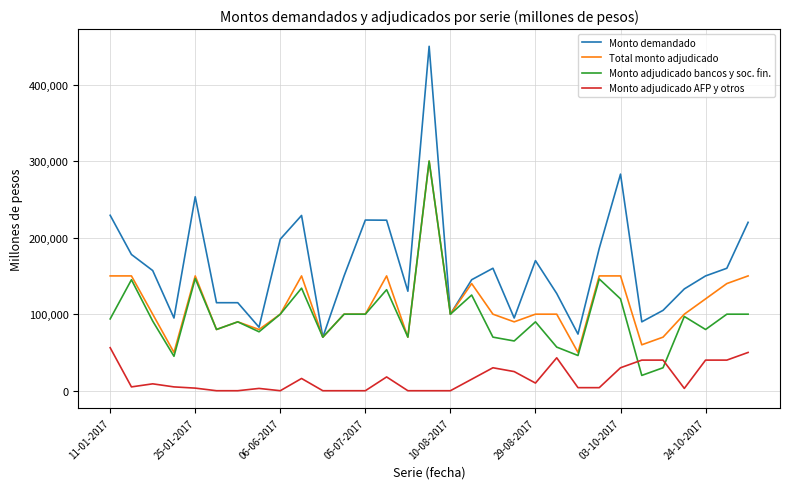

Which series has the largest total across all categories?

Monto demandado